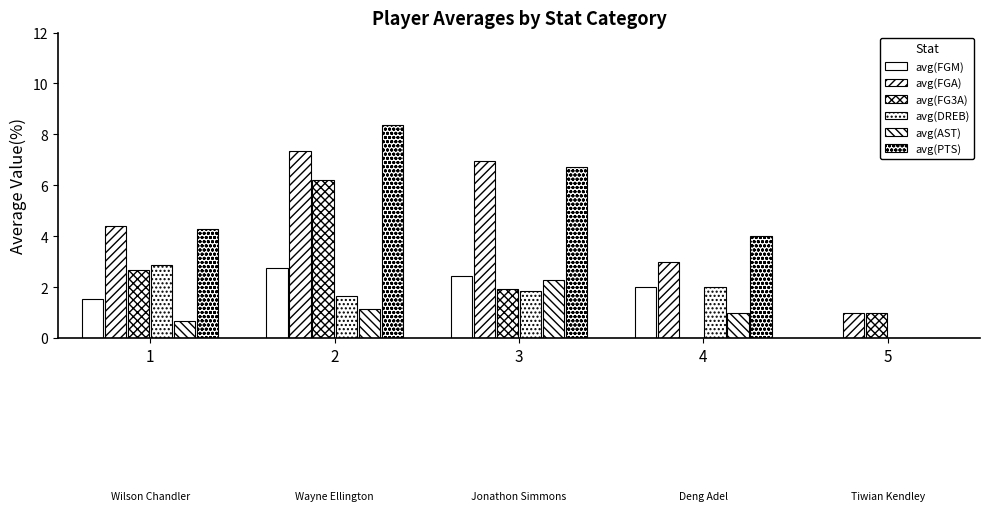

At how many categories does at least one series exceed 0?

5